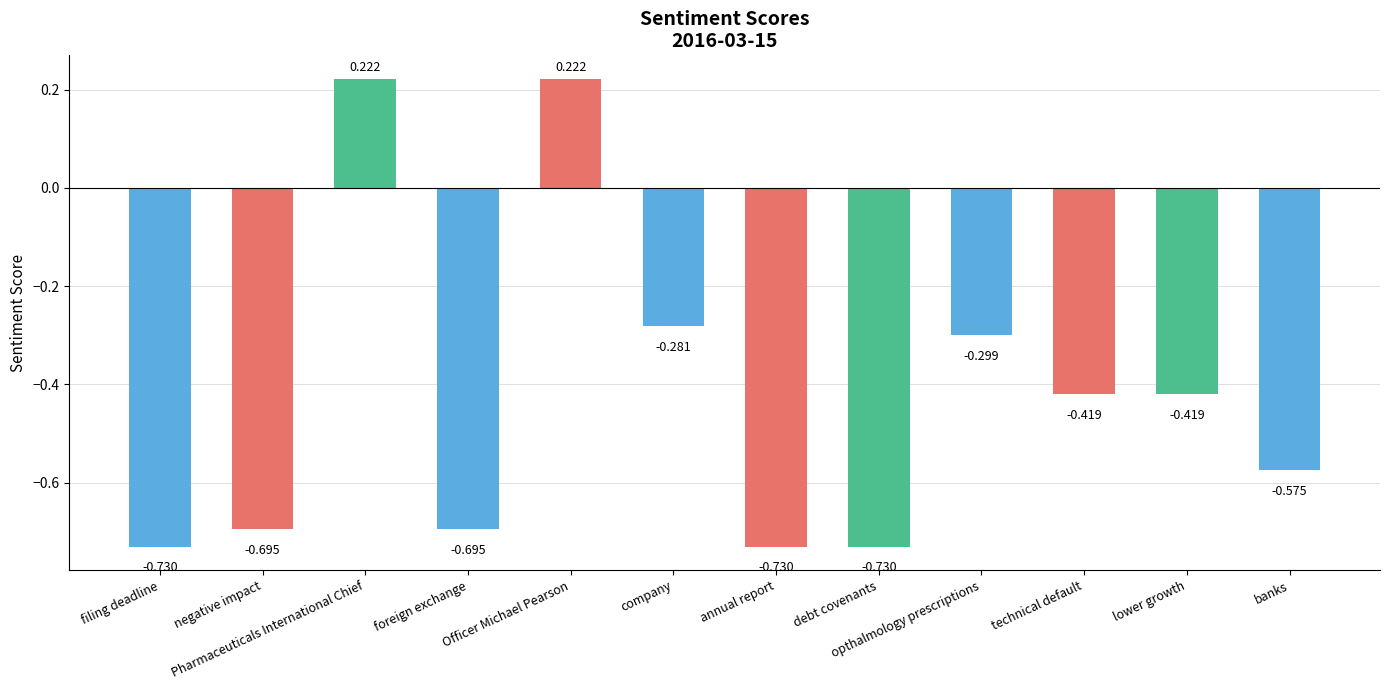

What is the label of the 6th bar from the right?

annual report